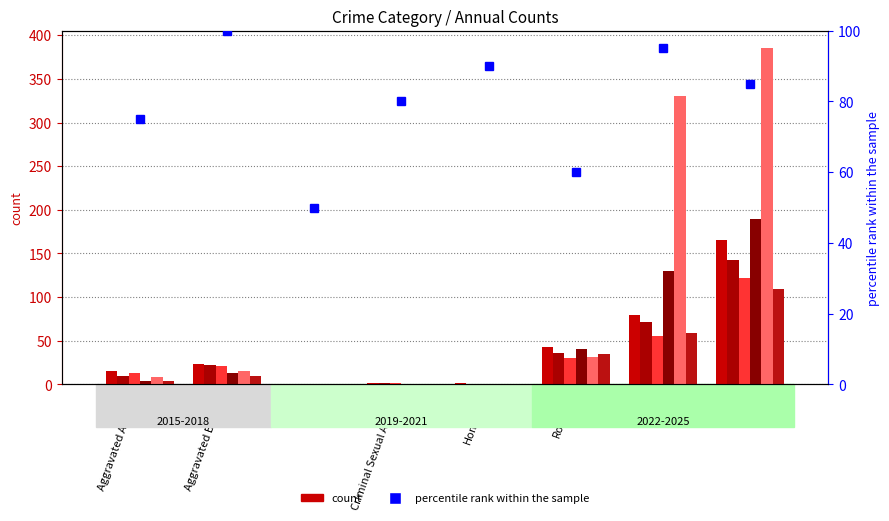

At Arson, list the series in order from largest to smallest.

2024, 2020, 2023, 2025, 2017, 2021